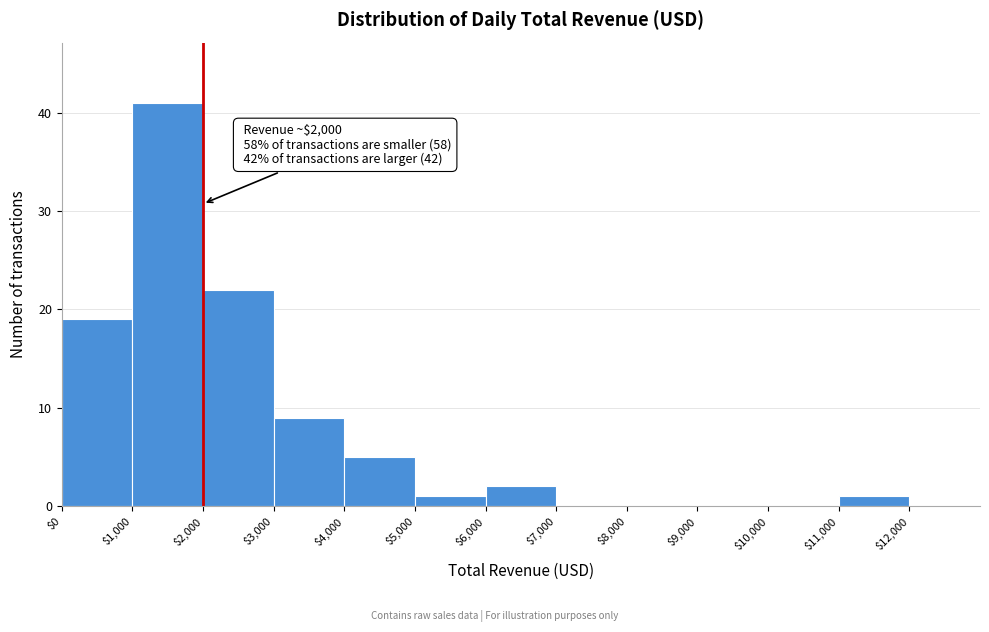

Which range on the x-axis has the tallest bar?

$1,000 to $2,000